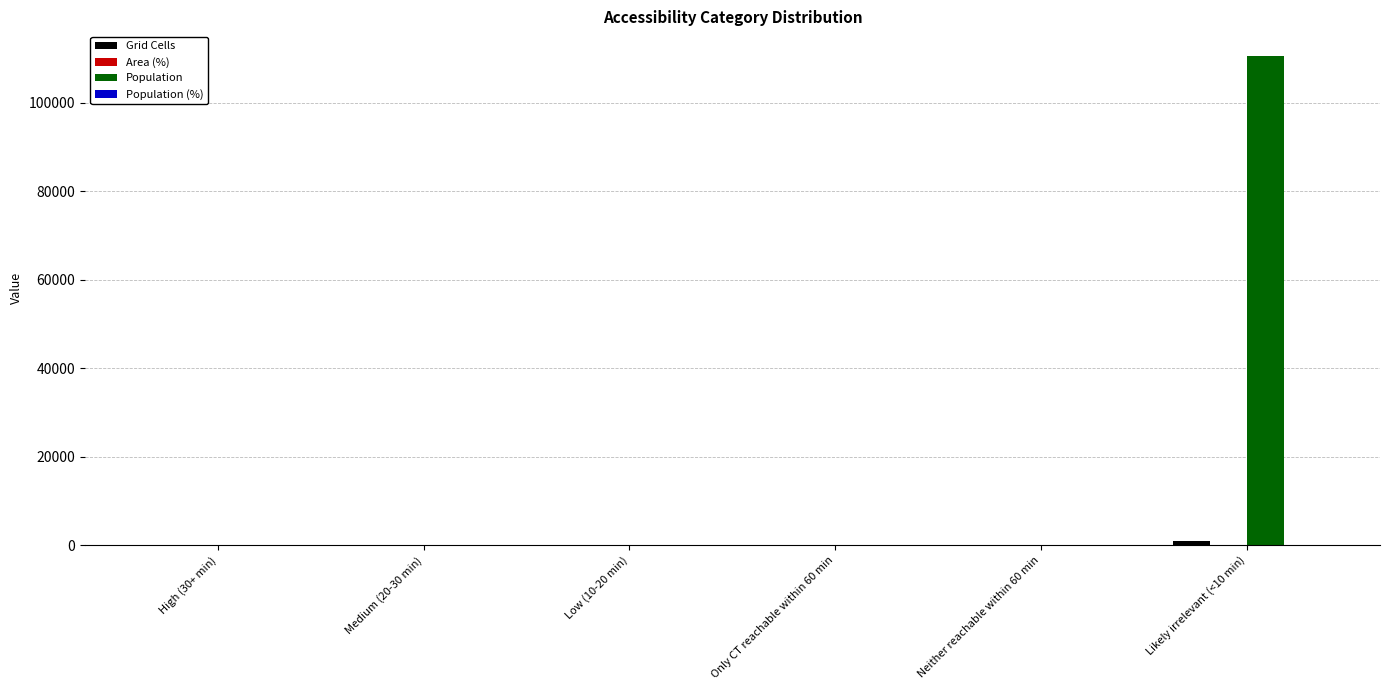

Are the bars grouped side by side (vs. stacked)?

Yes